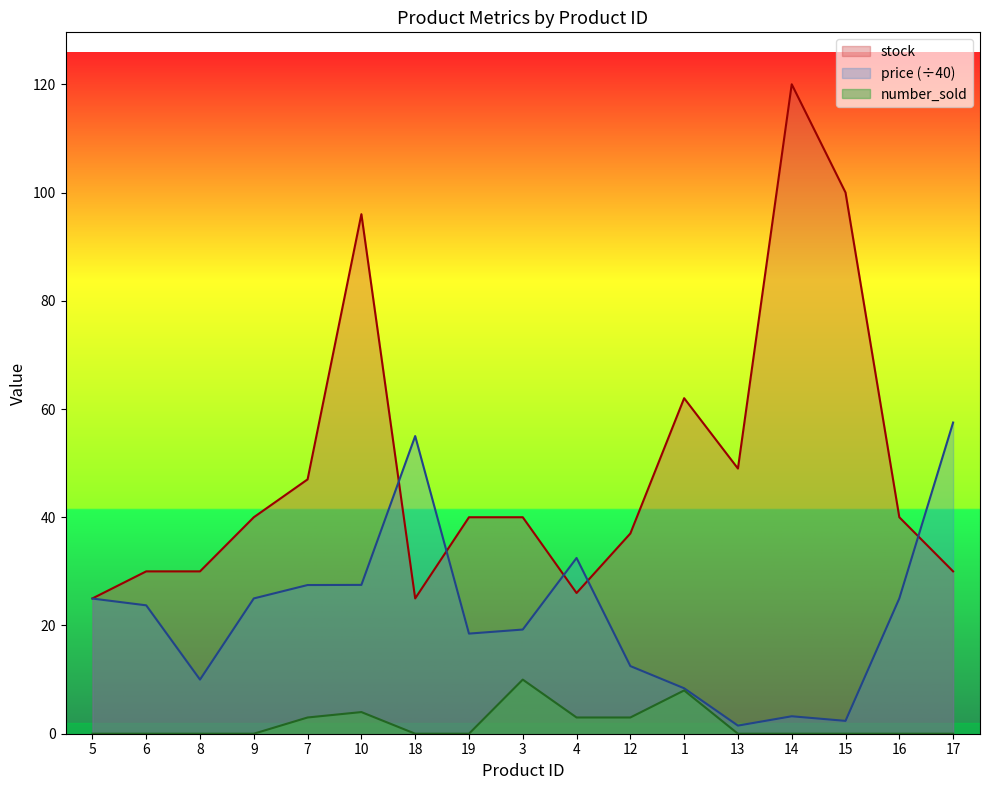

How many interior local valleys does the stock series have?

3